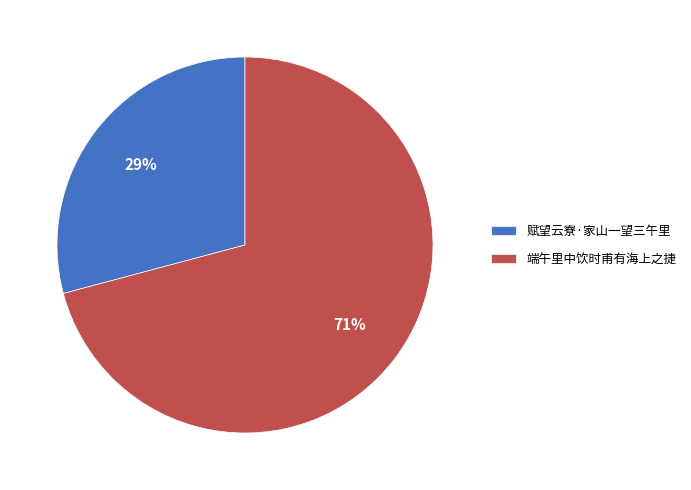

Combined, do 端午里中饮时甫有海上之捷 and 赋望云寮·家山一望三午里 account for over 50%?

Yes